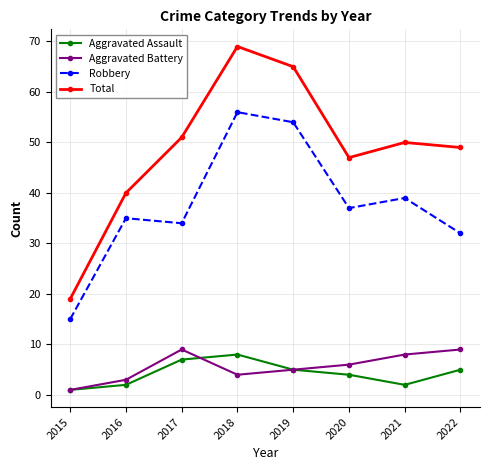

Which category has the lowest value across all series?

2015